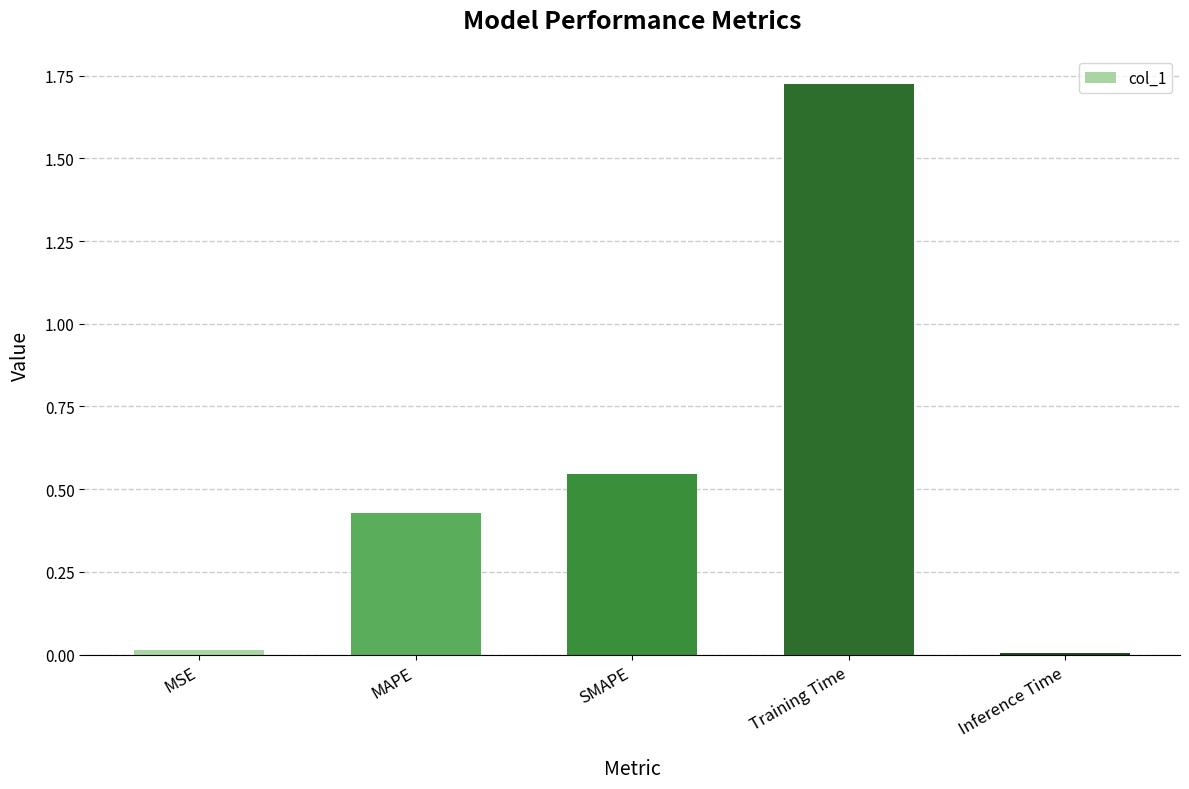

What is the sum of all values?

2.7